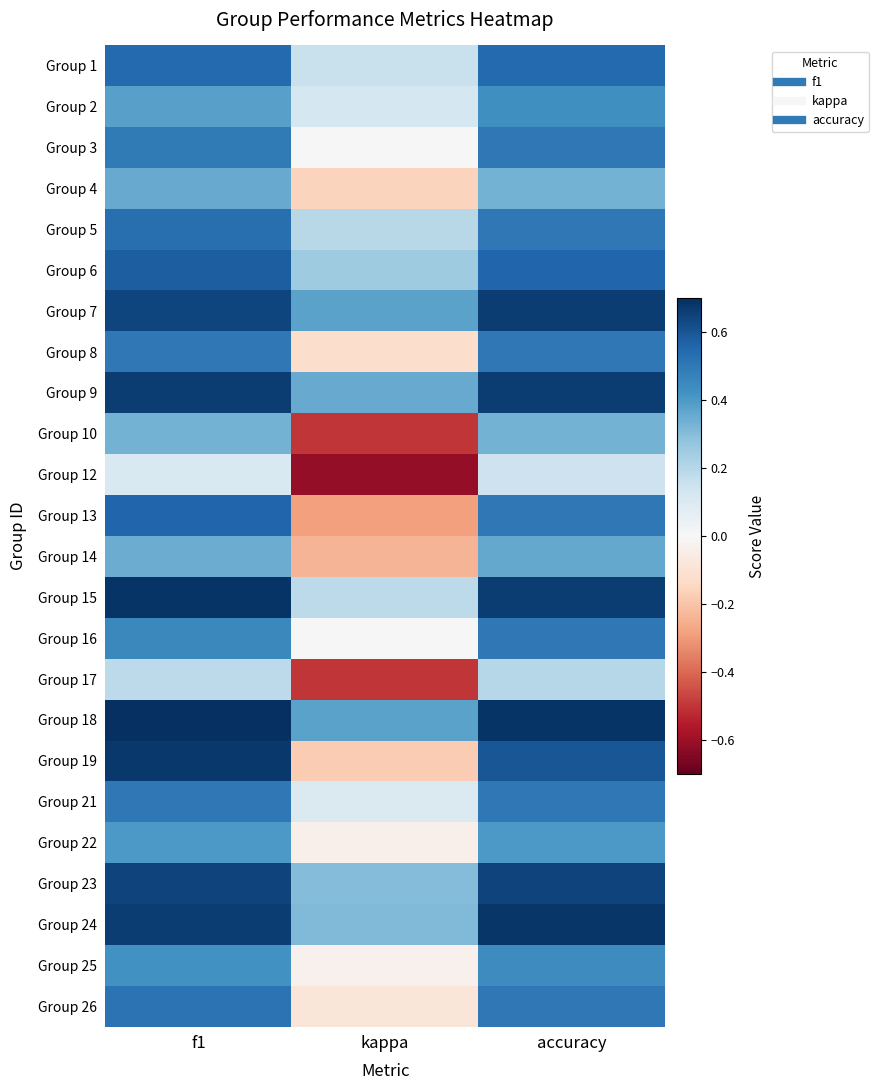

How many series are shown in this chart?

24